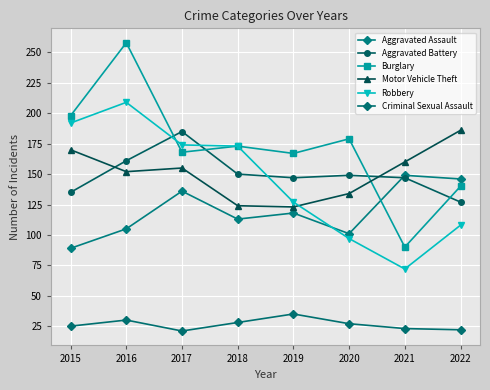

Is the value of Burglary at 2017 greater than the value of Criminal Sexual Assault at 2017?

Yes